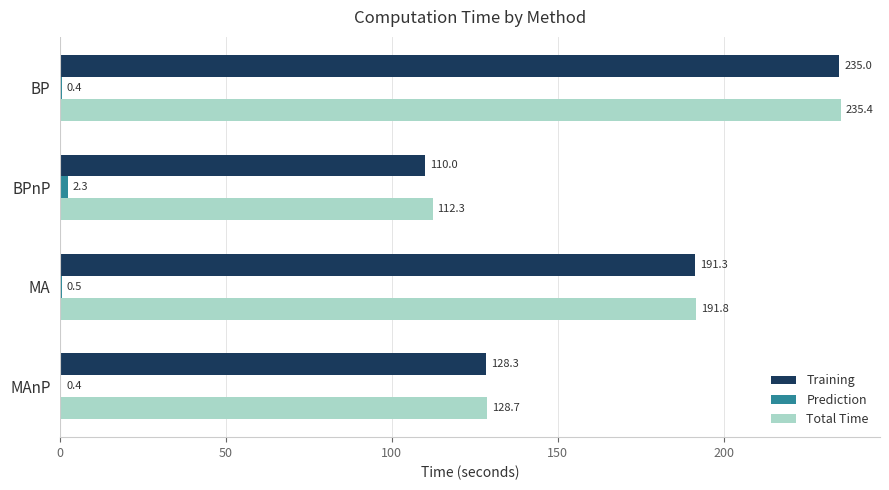

Between BPnP and MA, which series saw the biggest shift?

Training